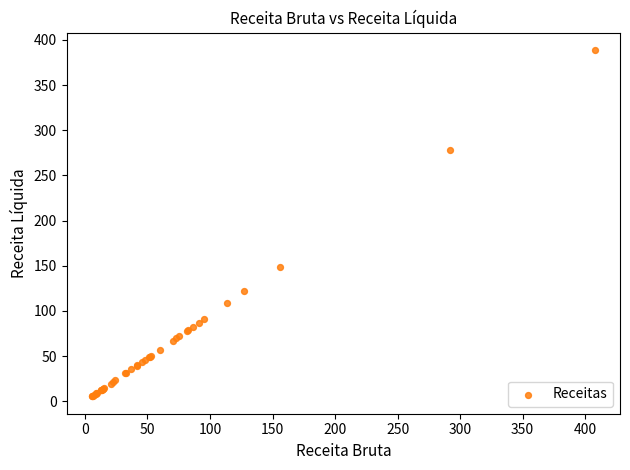

What Y value in the scatter plot is closest to 197?

148.4